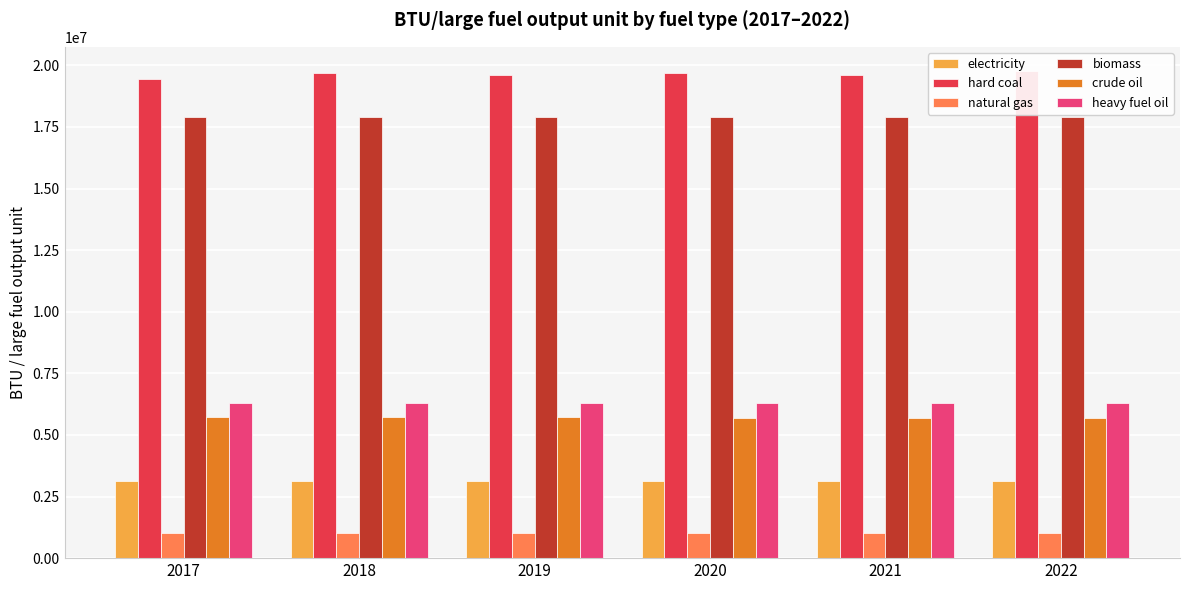

Are the bars grouped side by side (vs. stacked)?

Yes